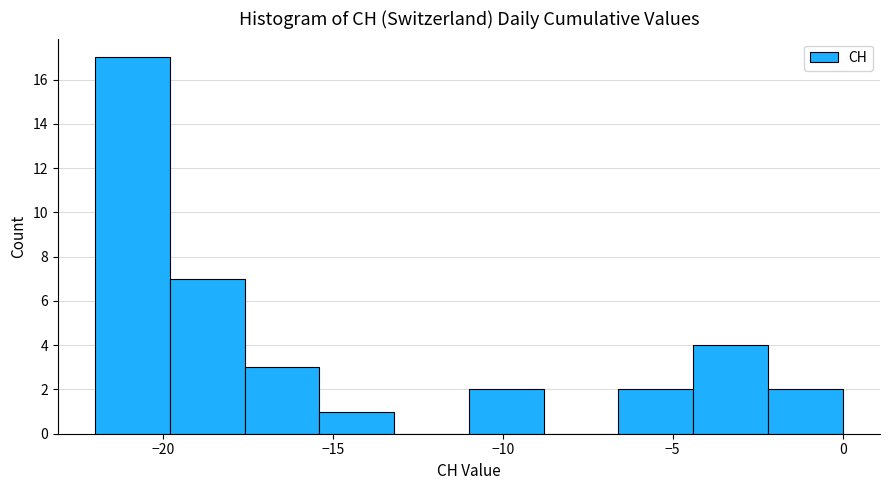

Reading left to right, list every bar in this chart as the range it spans on the x-axis followed by its height. Neither the bar edges nor the heights are printed on the chart, so give them approximately, as read against the axes.

-22.0 to -19.8: 17
-19.8 to -17.6: 7
-17.6 to -15.4: 3
-15.4 to -13.2: 1
-13.2 to -11.0: 0
-11.0 to -8.8: 2
-8.8 to -6.6: 0
-6.6 to -4.4: 2
-4.4 to -2.2: 4
-2.2 to 0.0: 2